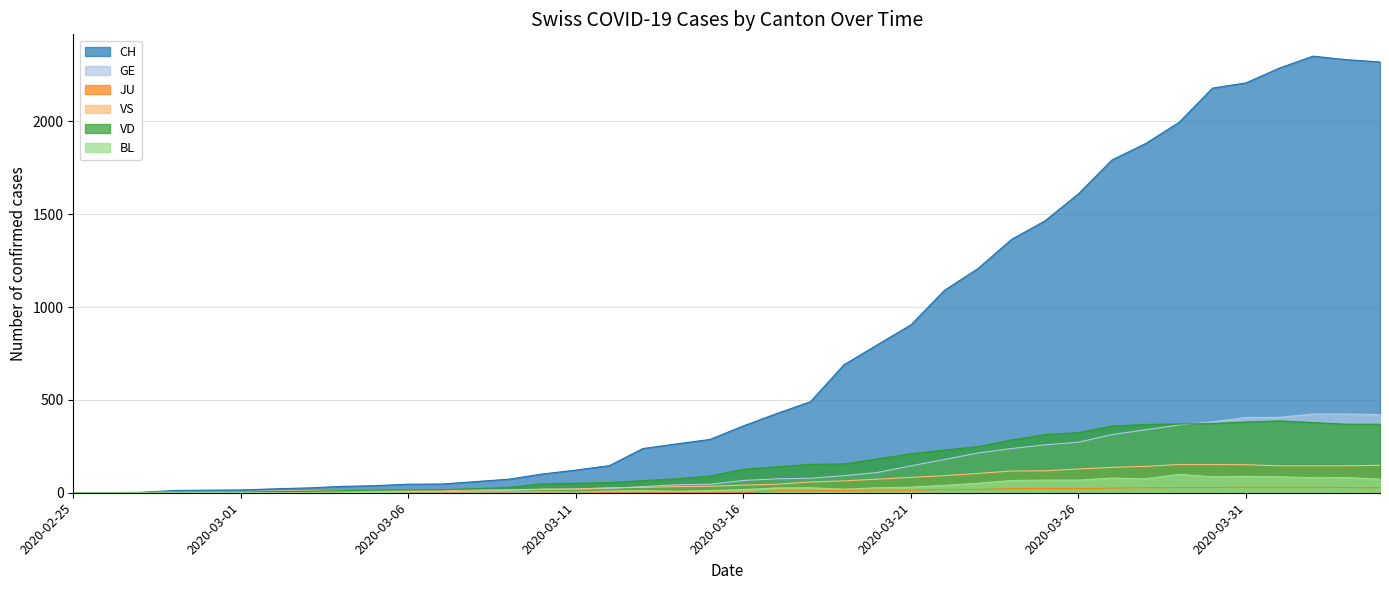

True or false: BL has a value of 97 at 2020-03-26.

False